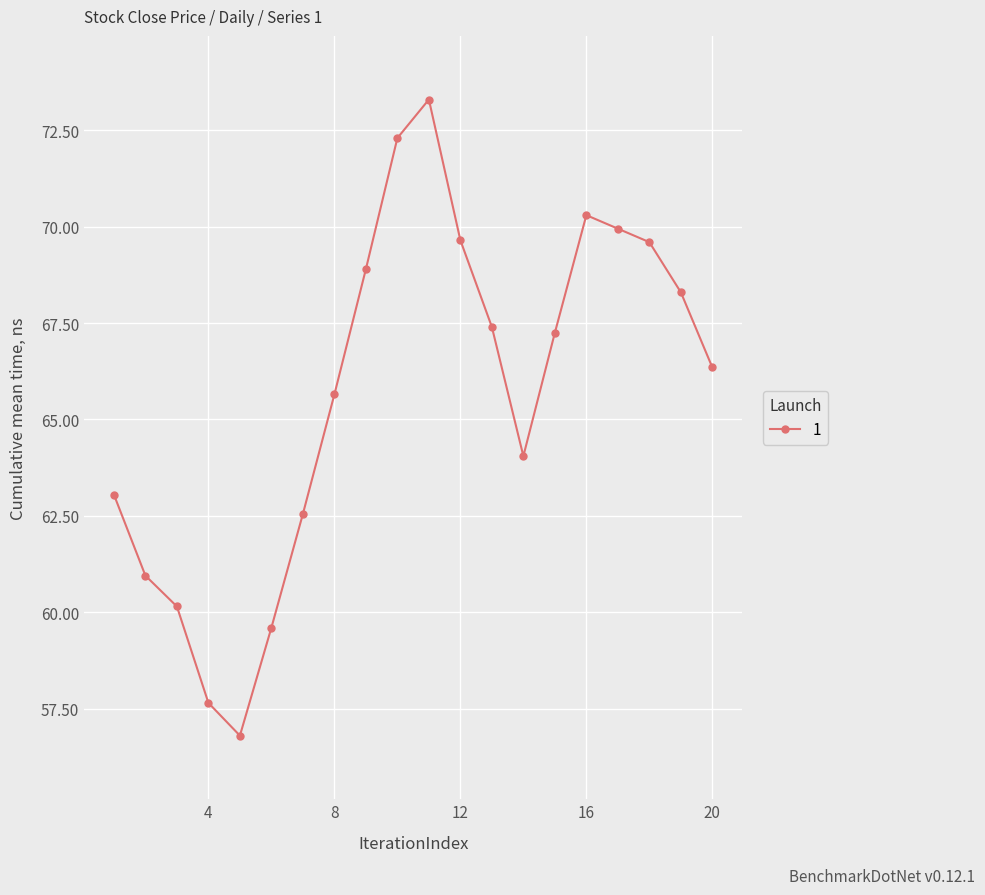

True or false: there are more than 1 points higher than both neighbors.

True